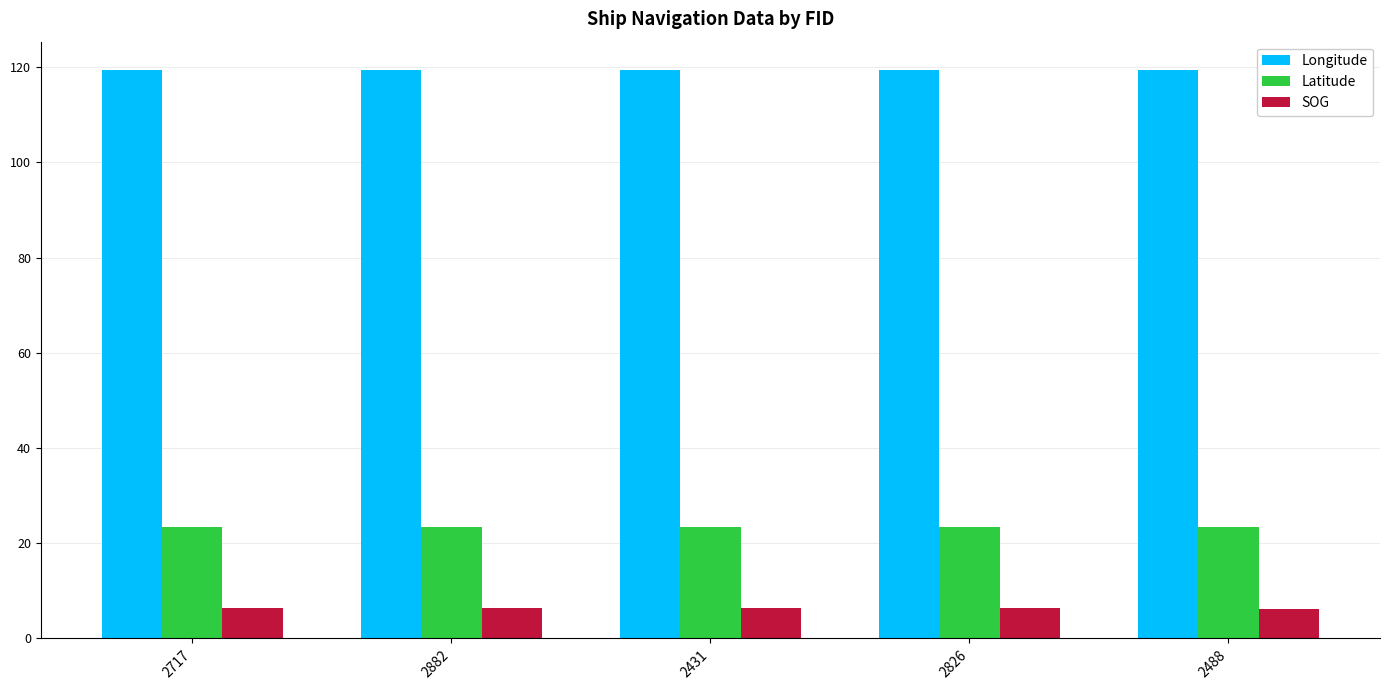

Rank the series at 2488 from highest to lowest value.

Longitude, Latitude, SOG